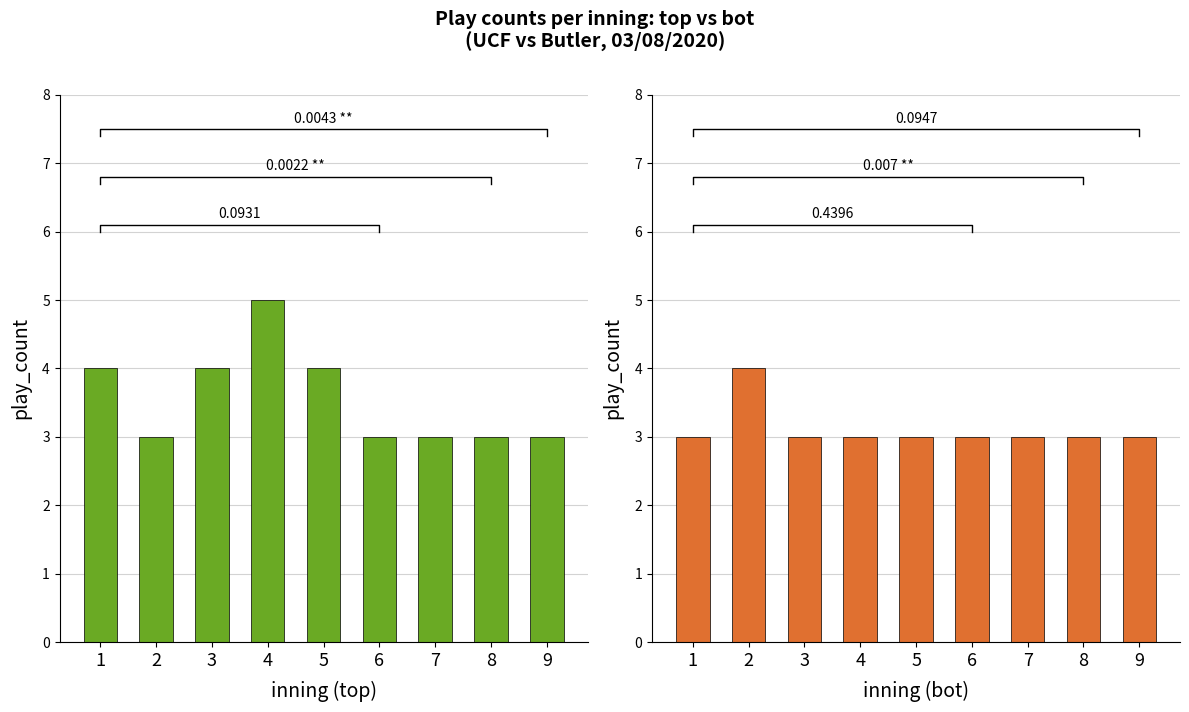

Are the bars horizontal?

No